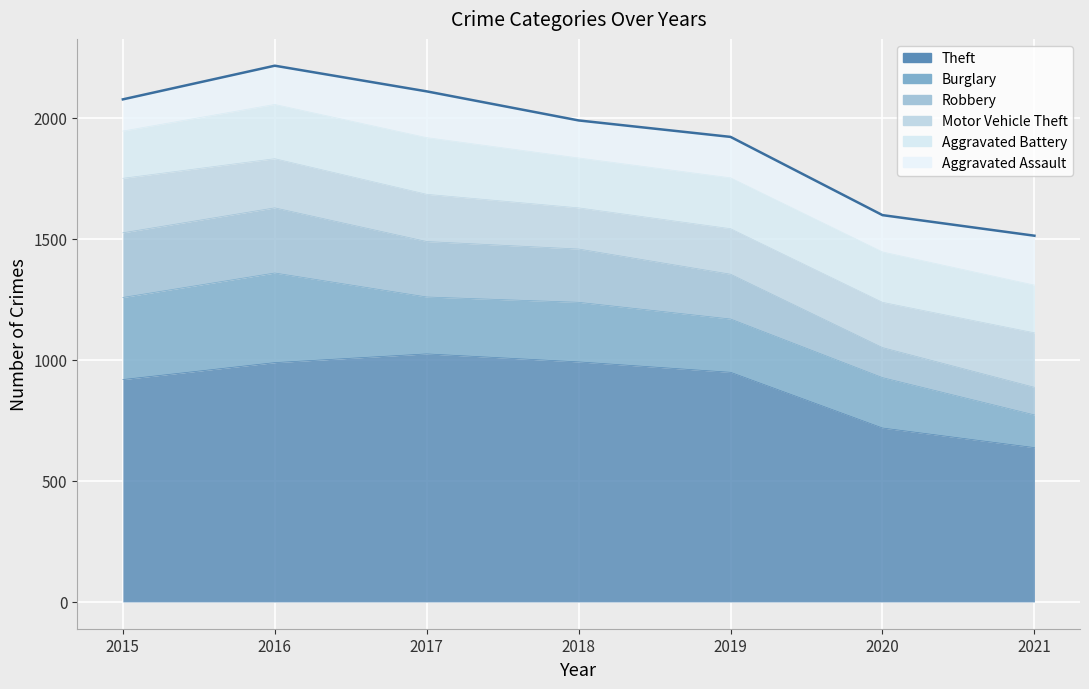

In Motor Vehicle Theft, how many points are higher than both neighbors (excluding endpoints)?

1